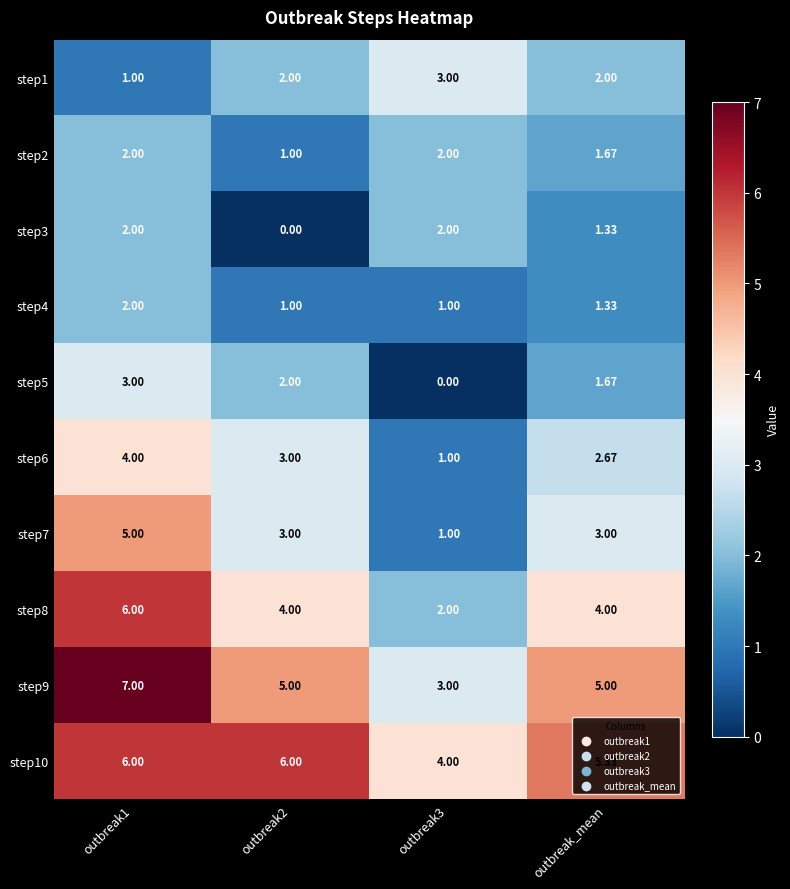

Is the value of step8 at outbreak_mean greater than the value of step3 at outbreak1?

Yes